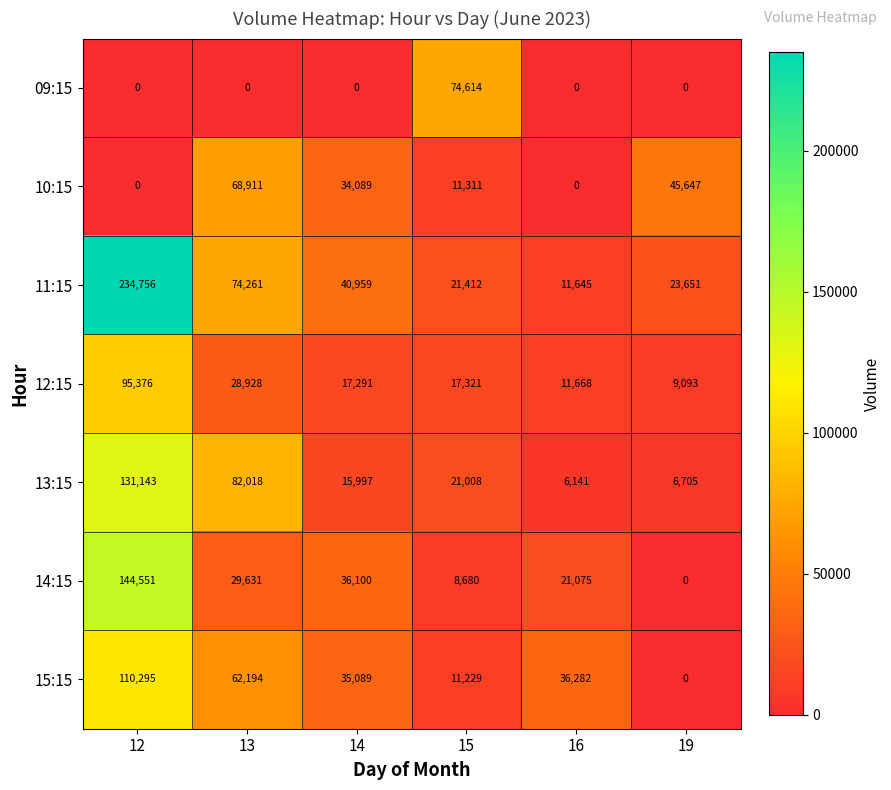

The value of 10:15 at 13 is 103620. True or false?

False